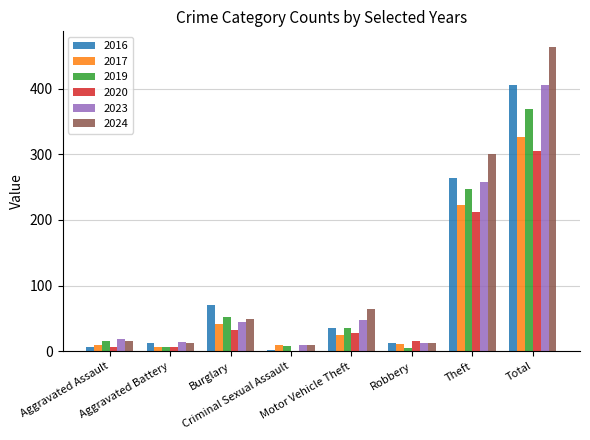

Which label corresponds to the smallest value in the chart?

Criminal Sexual Assault